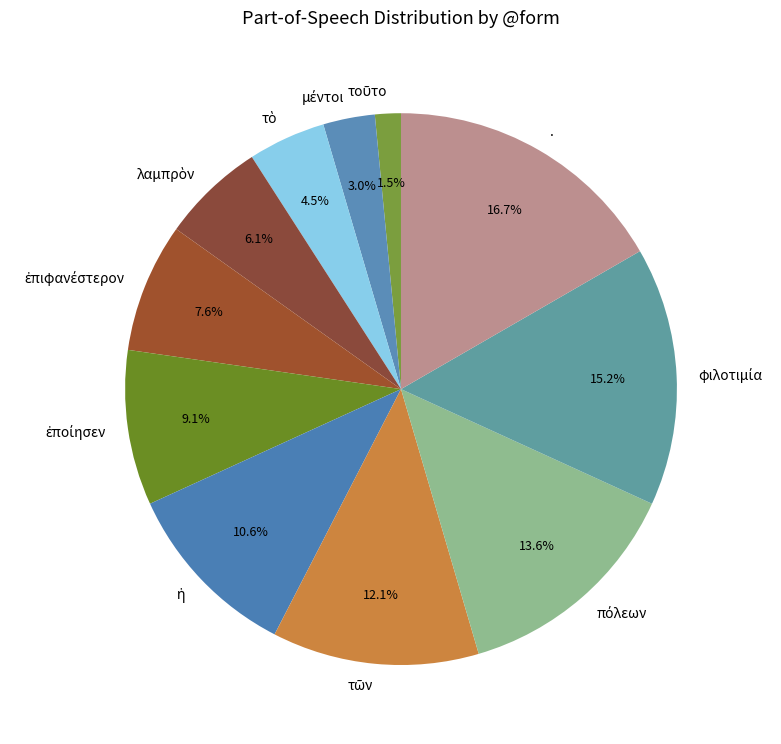

Which slice is the largest?

.